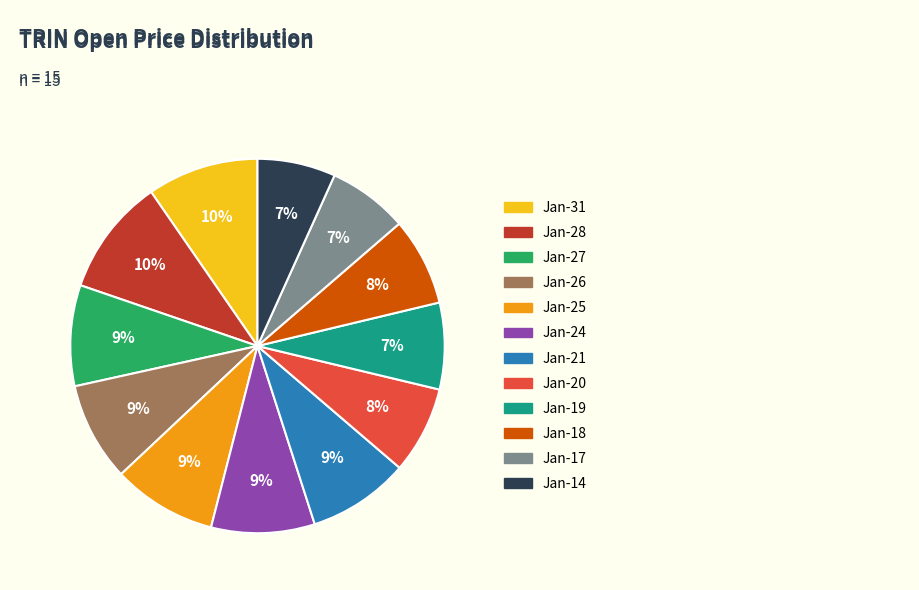

To the nearest percent, what is the average slice percentage?

8%